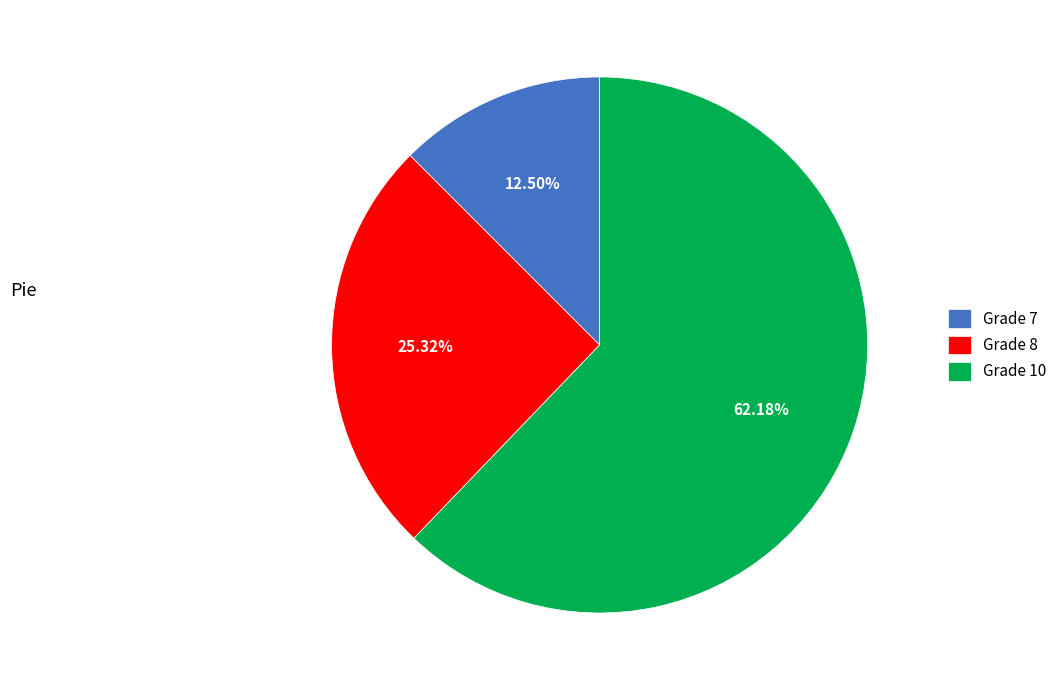

Combined, do Grade 8 and Grade 7 account for over 50%?

No